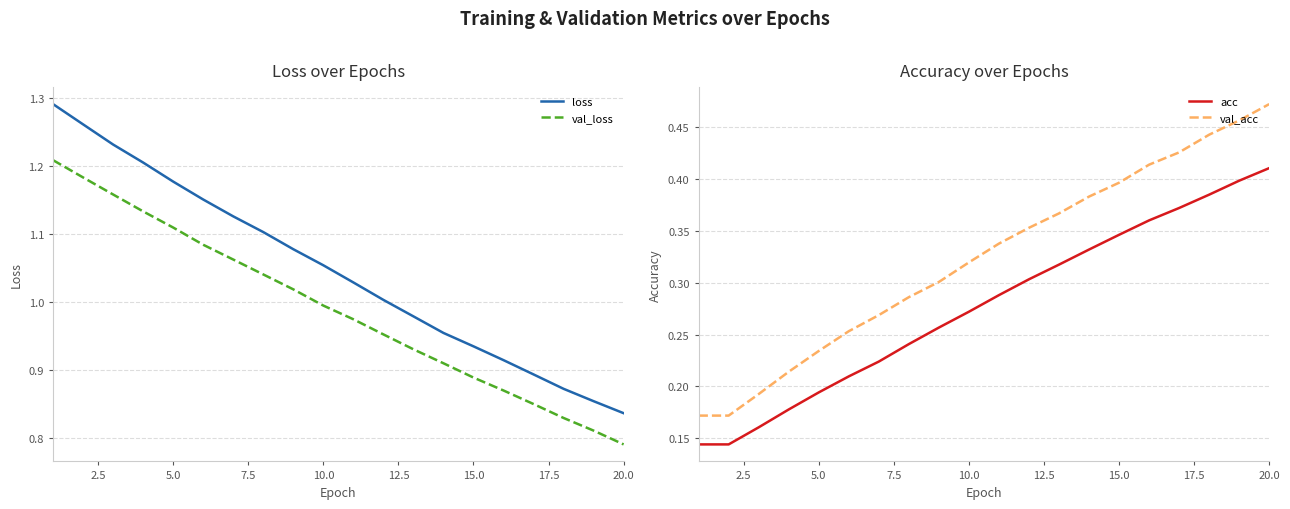

At which label is val_loss closest to 0?

20.0